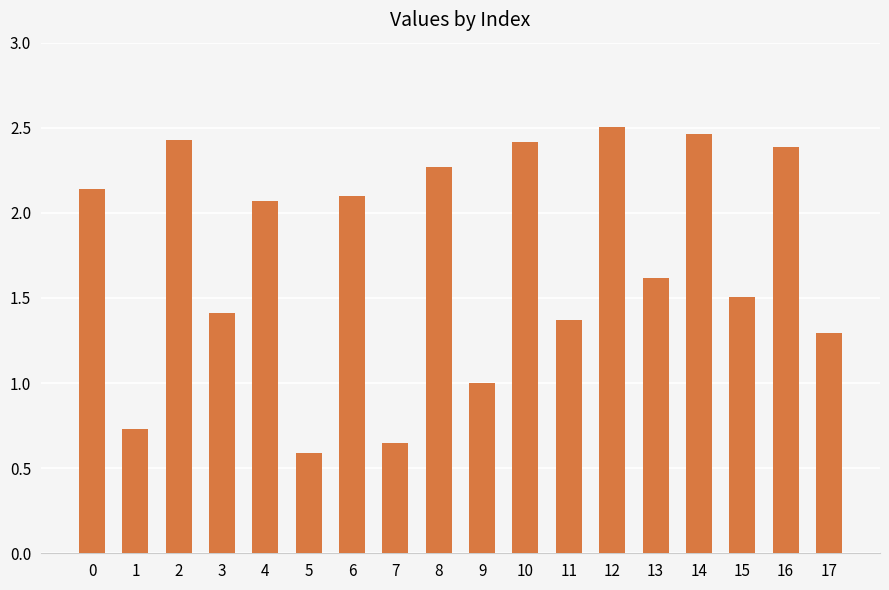

What is the value of the 4th bar from the left?

1.4